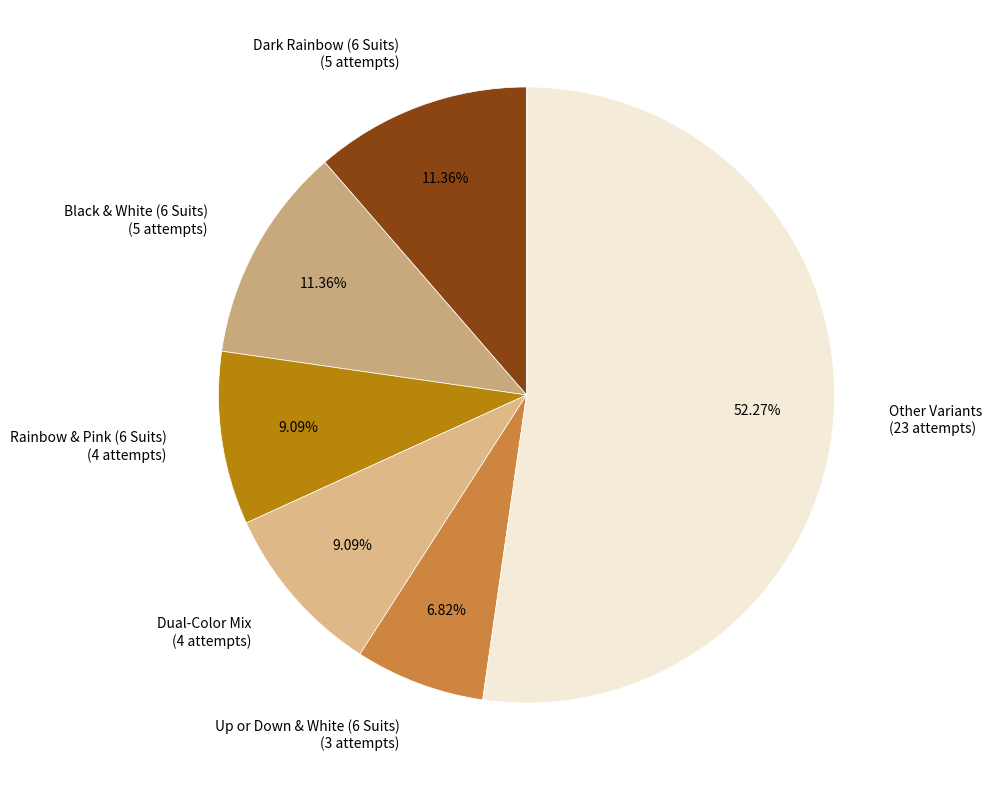

Do Rainbow & Pink (6 Suits) (4 attempts) and Black & White (6 Suits) (5 attempts) together represent more than half of the pie?

No